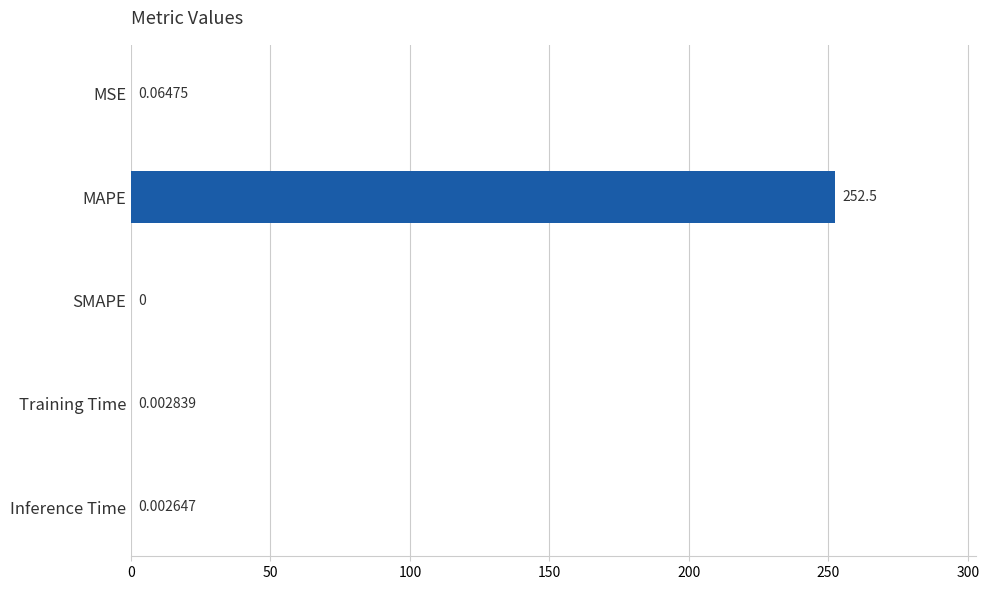

Where is the data nearest to the value 126?

MSE